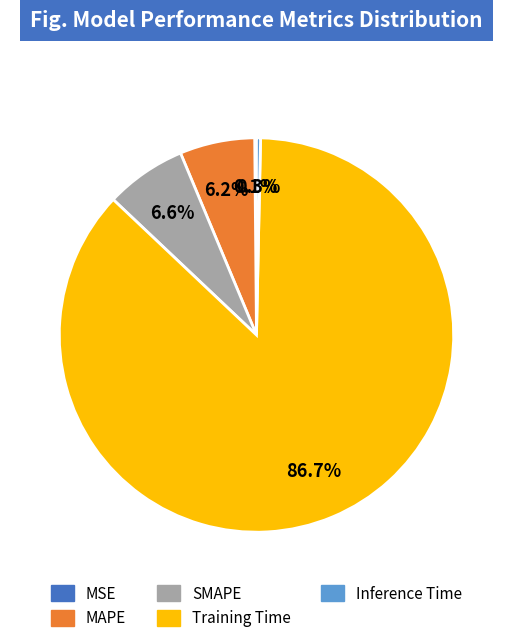

Do Inference Time and Training Time together represent more than half of the pie?

Yes